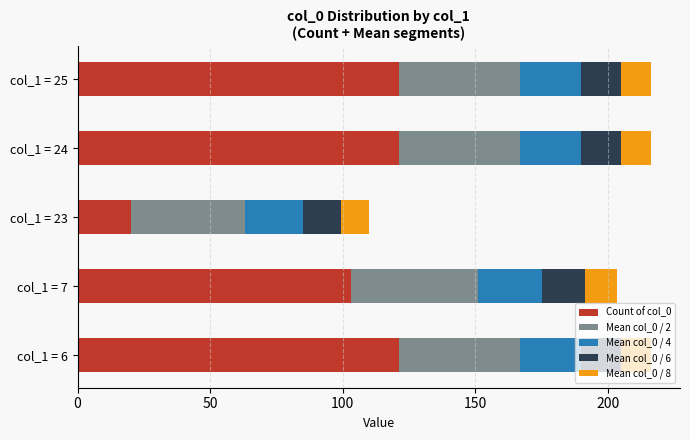

What is the average value of the Count of col_0 series?

97.2